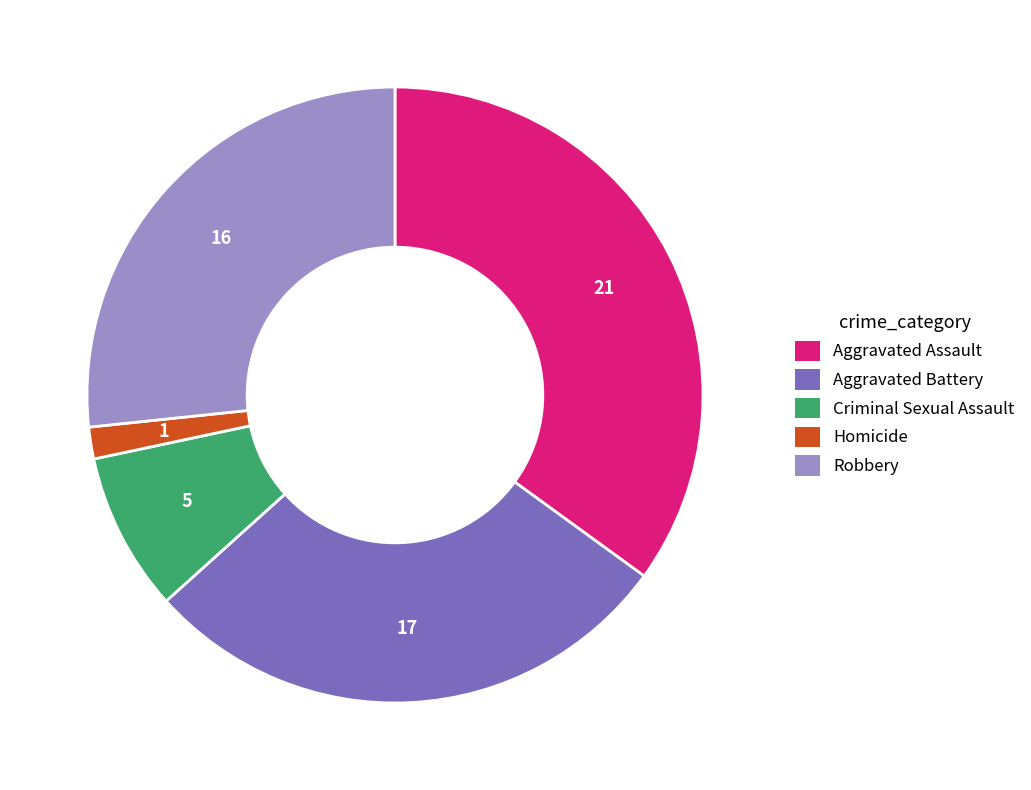

Is the sum of Aggravated Battery and Aggravated Assault greater than half?

Yes